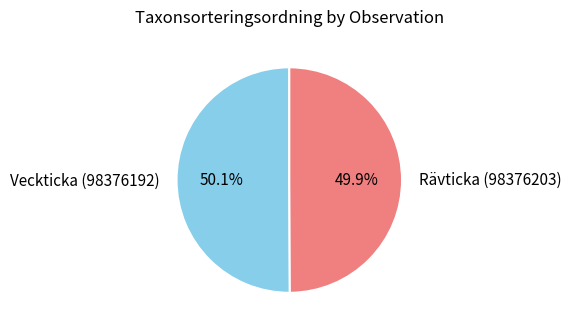

How many slices are in this pie chart?

2